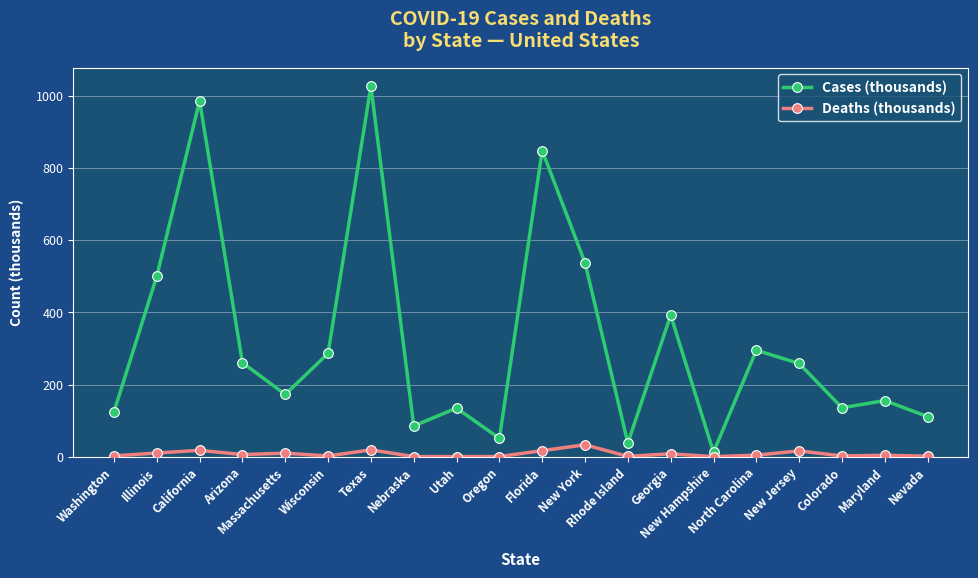

At which category is the sum across all series the highest?

Texas